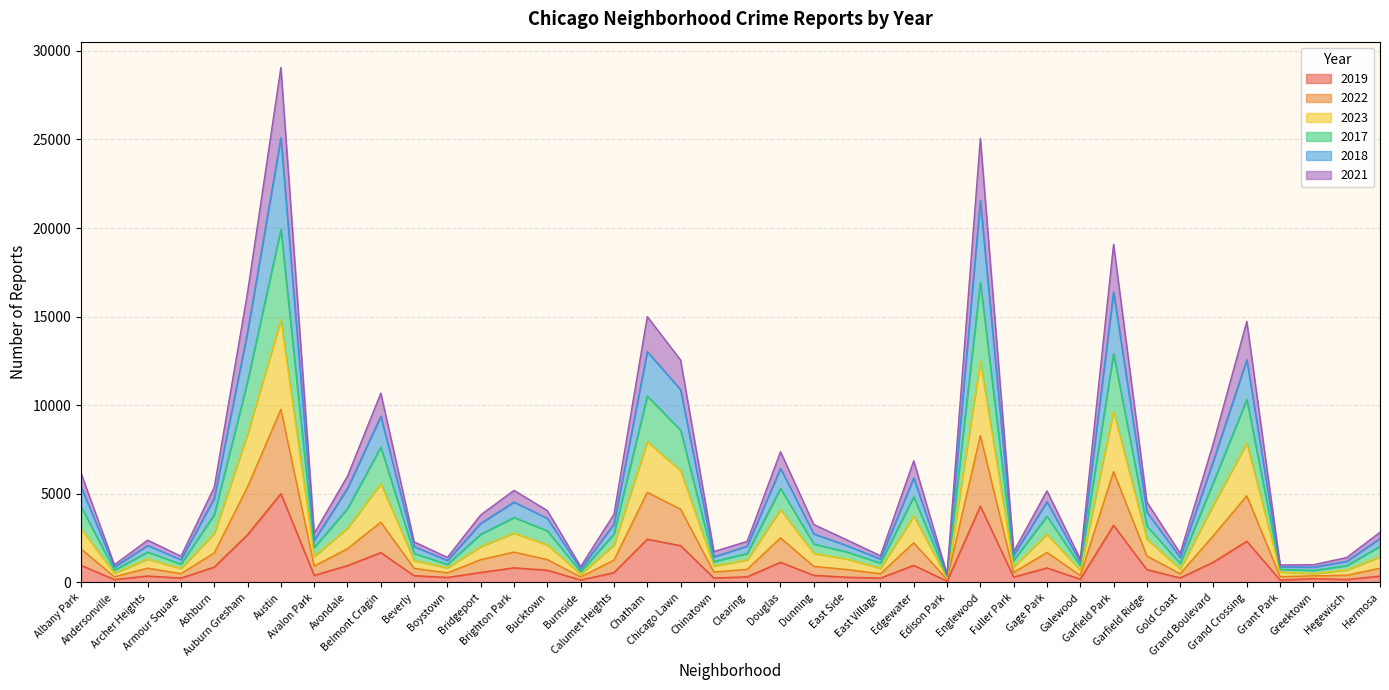

What is the spread (max minus min) of values at Edison Park?

394